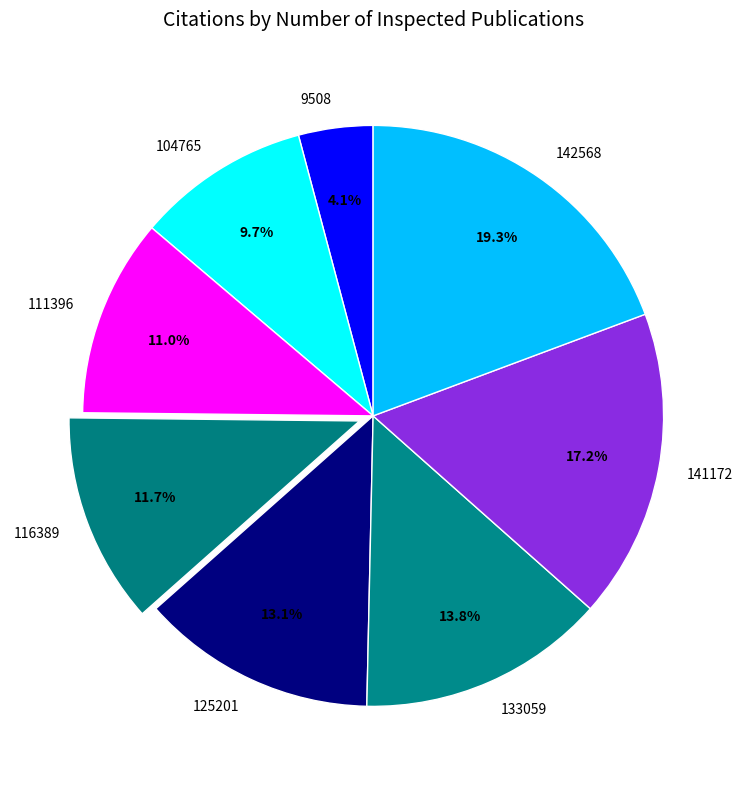

How many segments does this pie chart have?

8